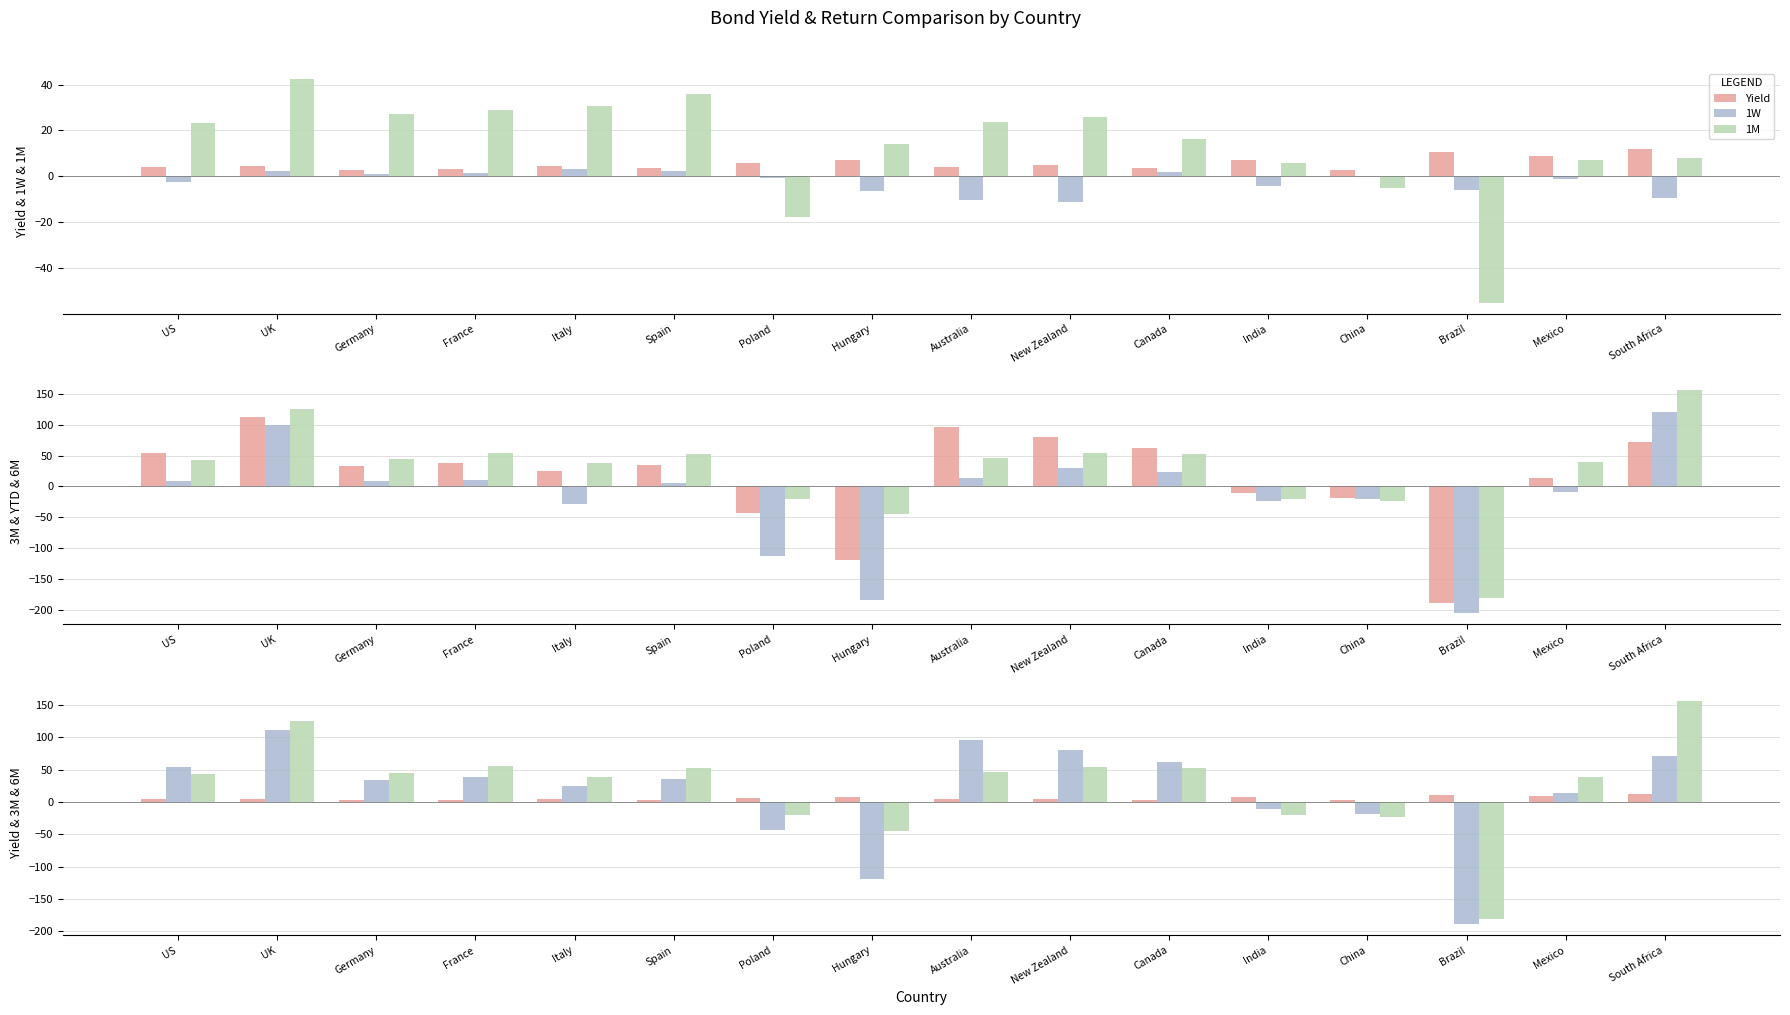

Rank the series by their maximum value, from lowest to highest.

1W, Yield, 1M, 3M, YTD, 6M